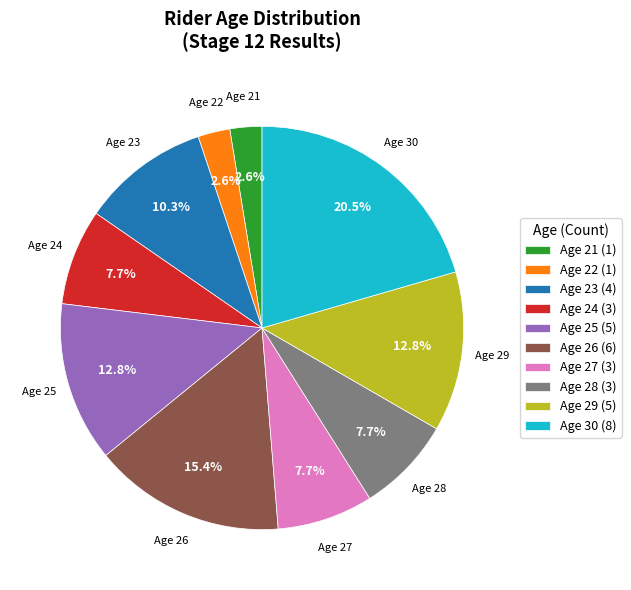

What percentage is NOT represented by Age 24?

92.3%